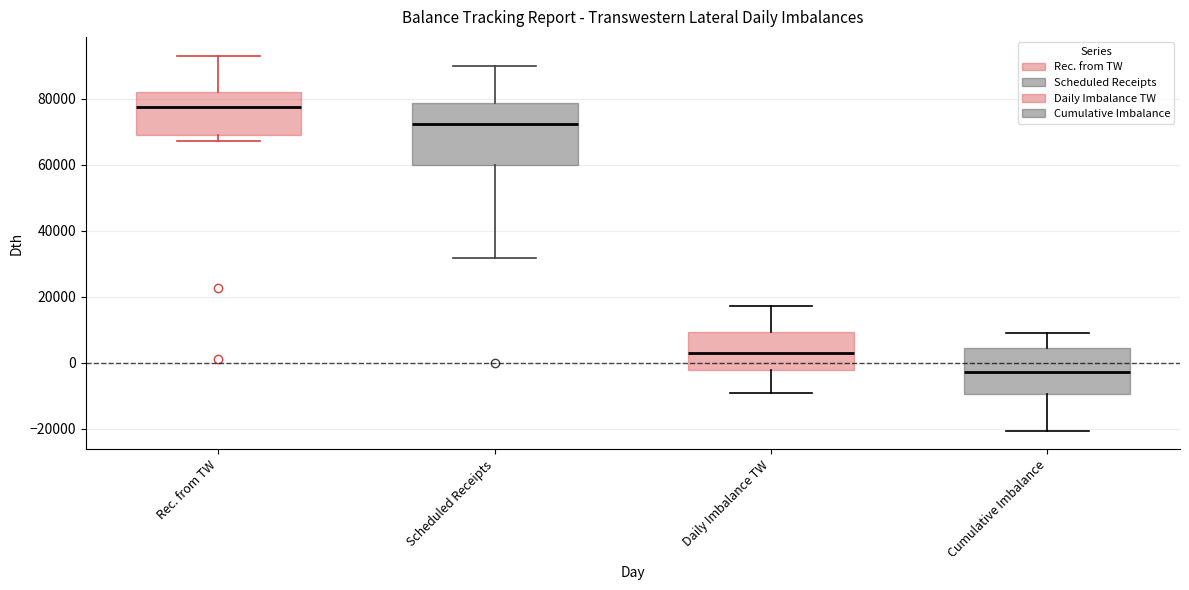

Where is the lower edge of the box for Daily Imbalance TW on the y-axis? The values are not printed on the chart, so give them approximately, as read against the axis.

-2000